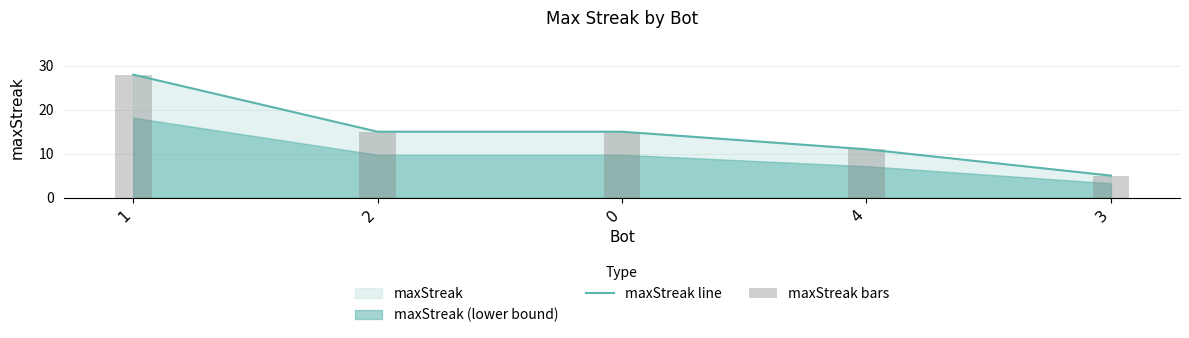

Read the maxStreak line value at 3, to the nearest 5.

5